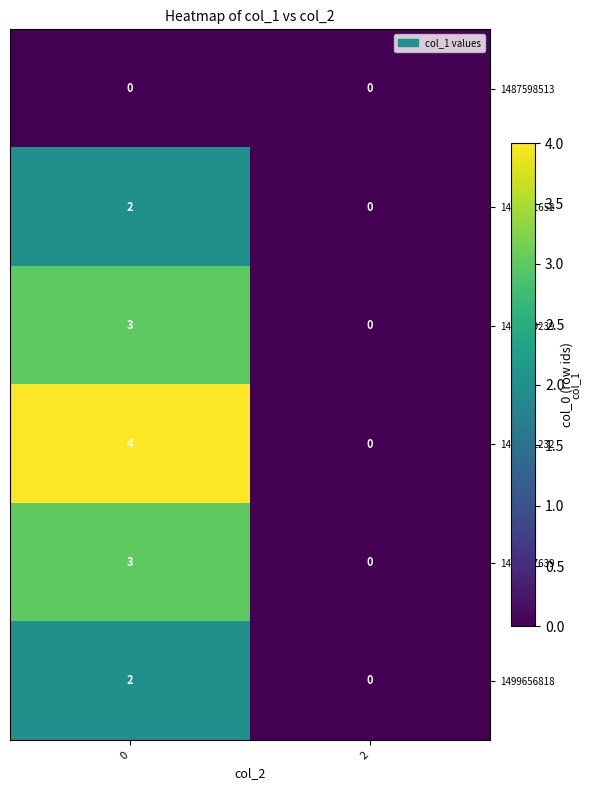

Between 0 and 2, which series saw the biggest shift?

1499561232